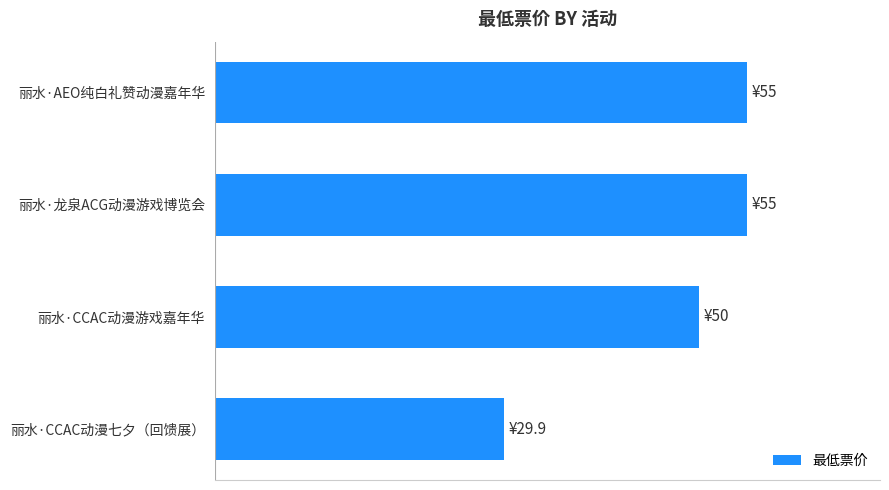

Are the bars horizontal?

Yes